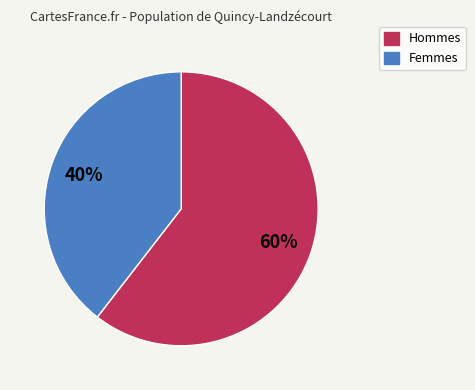

Which has a higher value, Femmes or Hommes?

Hommes